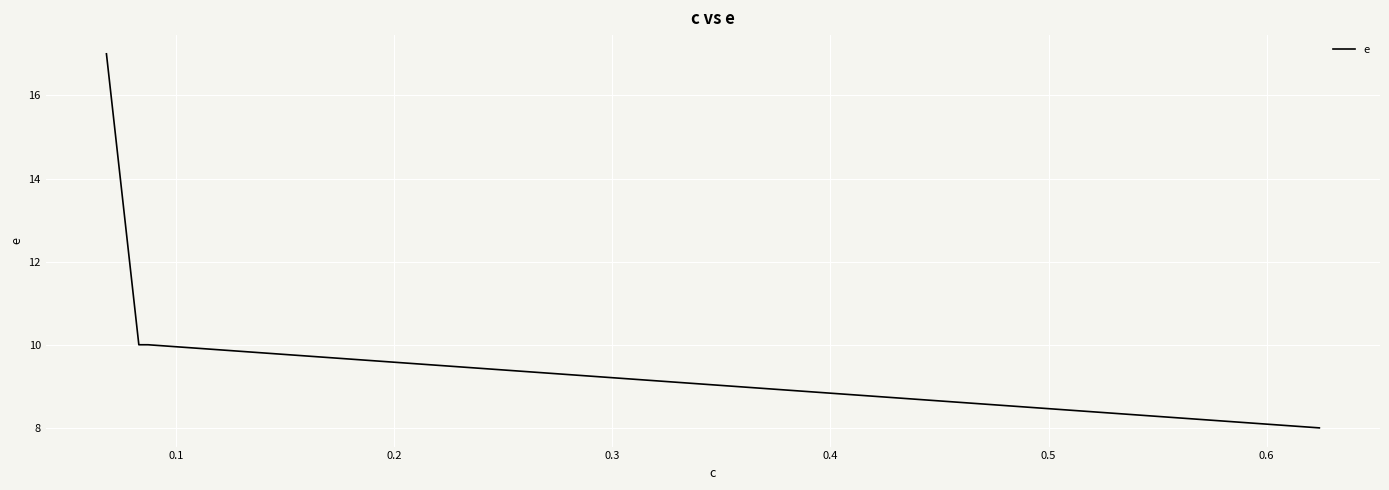

What is the maximum value shown in the chart?

17.0